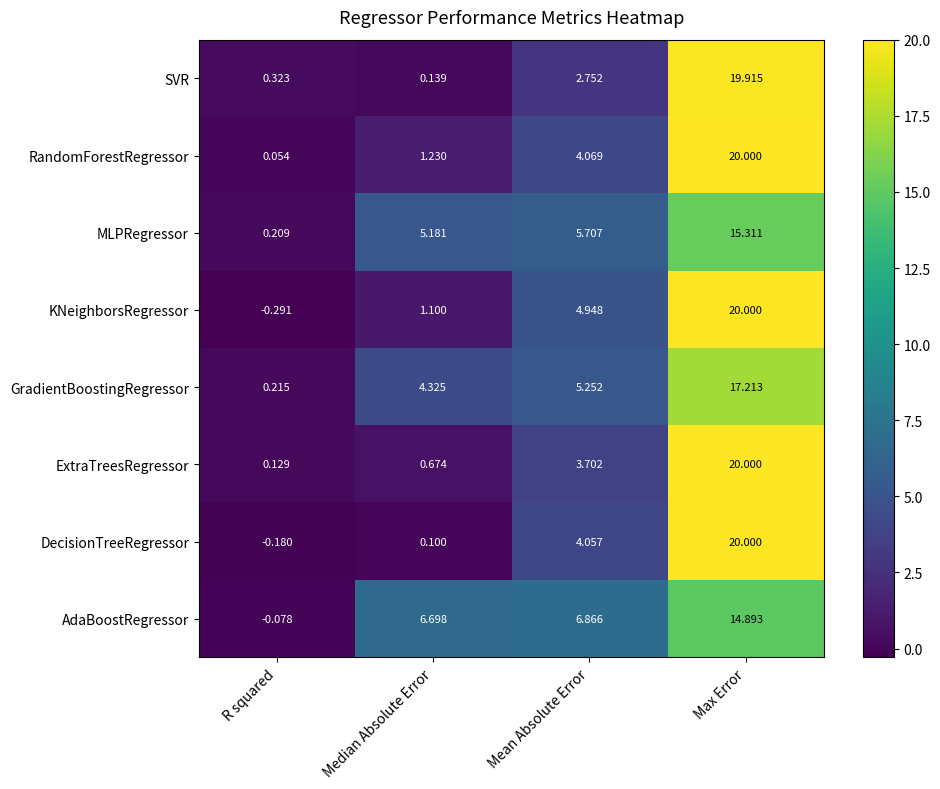

Where is KNeighborsRegressor nearest to the value 9?

Mean Absolute Error